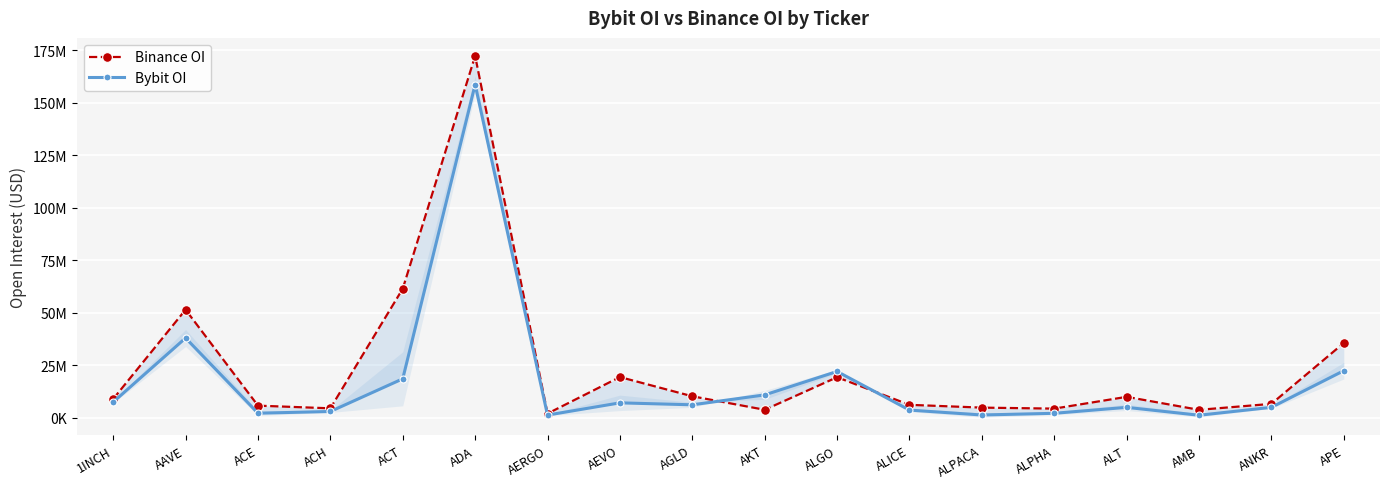

Rank the series by their average value, from lowest to highest.

Bybit OI, Binance OI